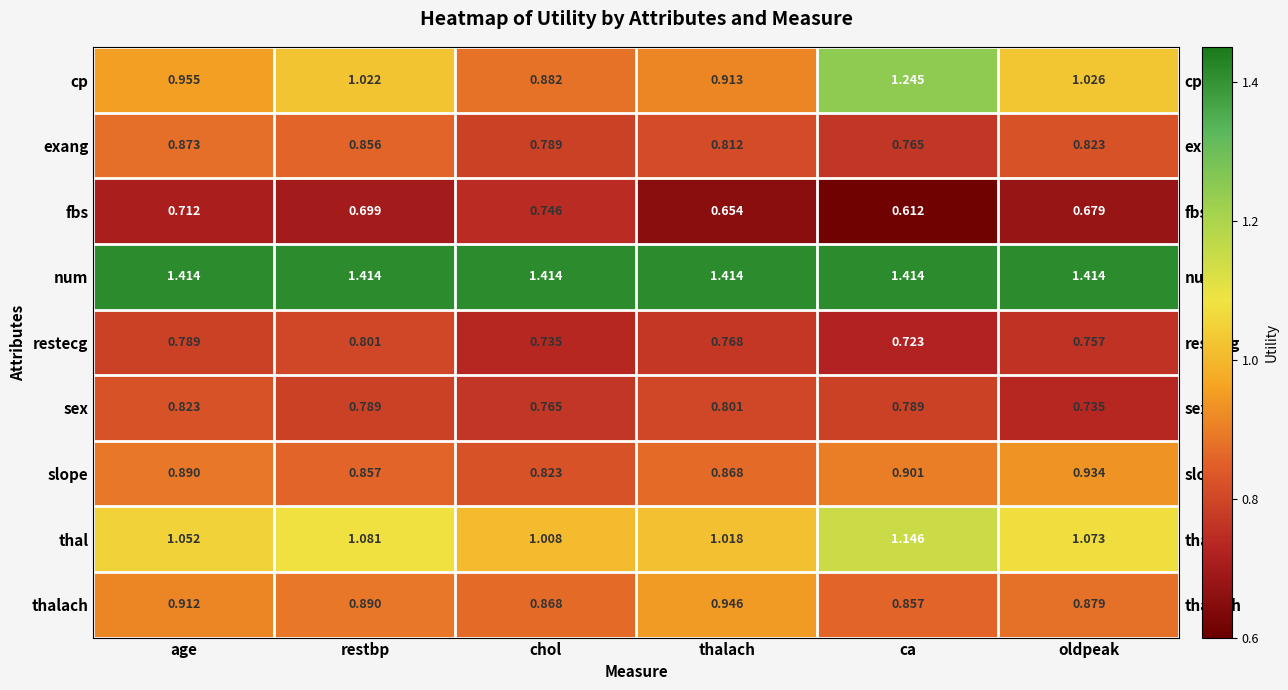

Which series changed the most between chol and oldpeak?

cp